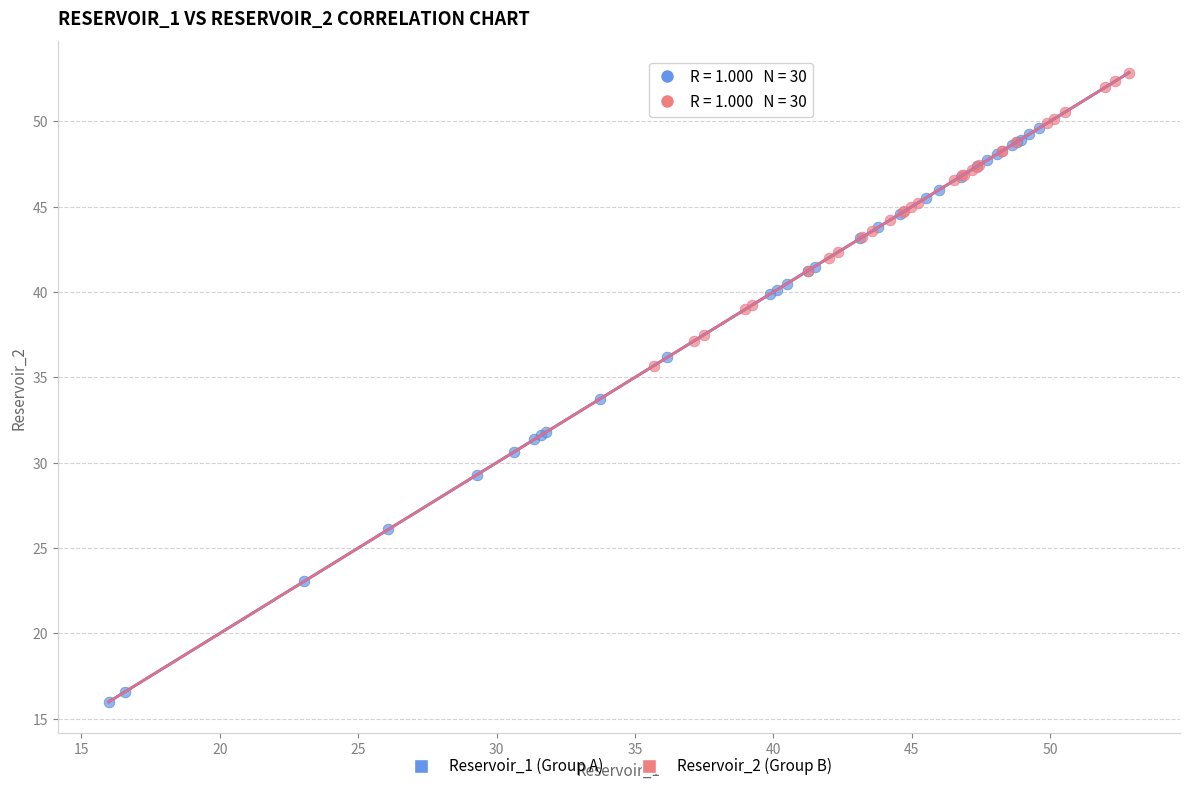

Which series reaches the maximum Y coordinate?

Reservoir_2 (Group B)